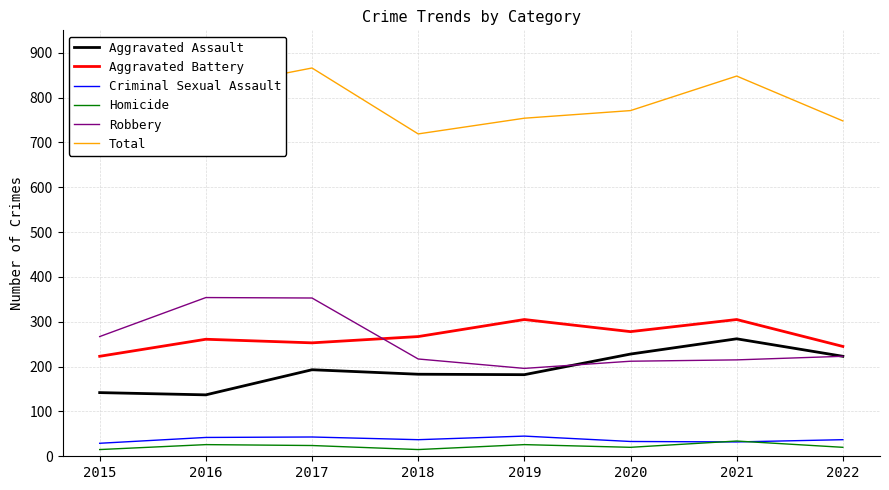

List the labels in order of Robbery value, smallest first.

2019, 2020, 2021, 2018, 2022, 2015, 2017, 2016